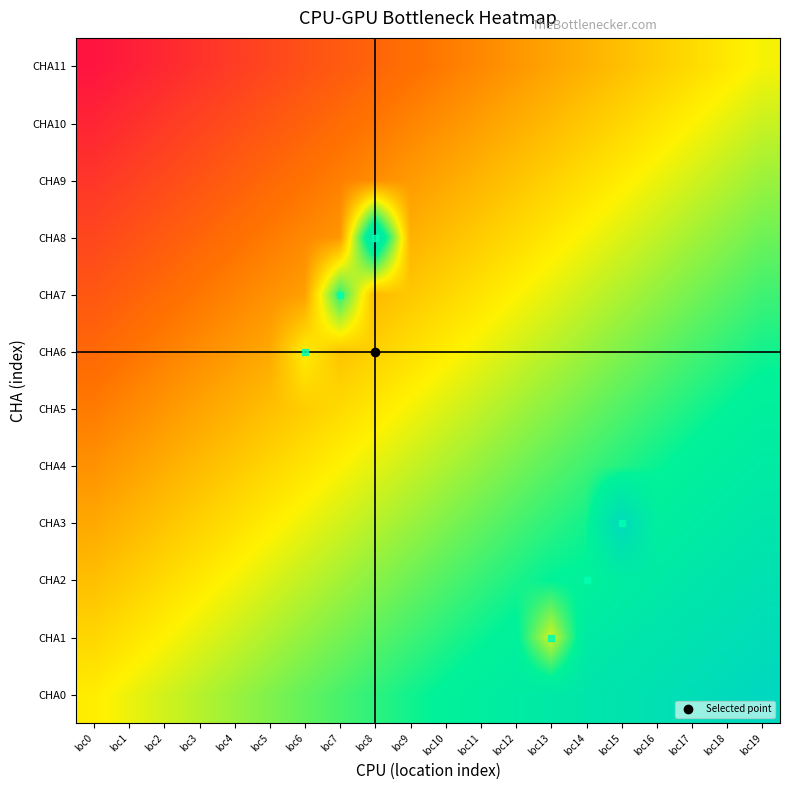

At which category does the chart reach its minimum across all series?

loc0